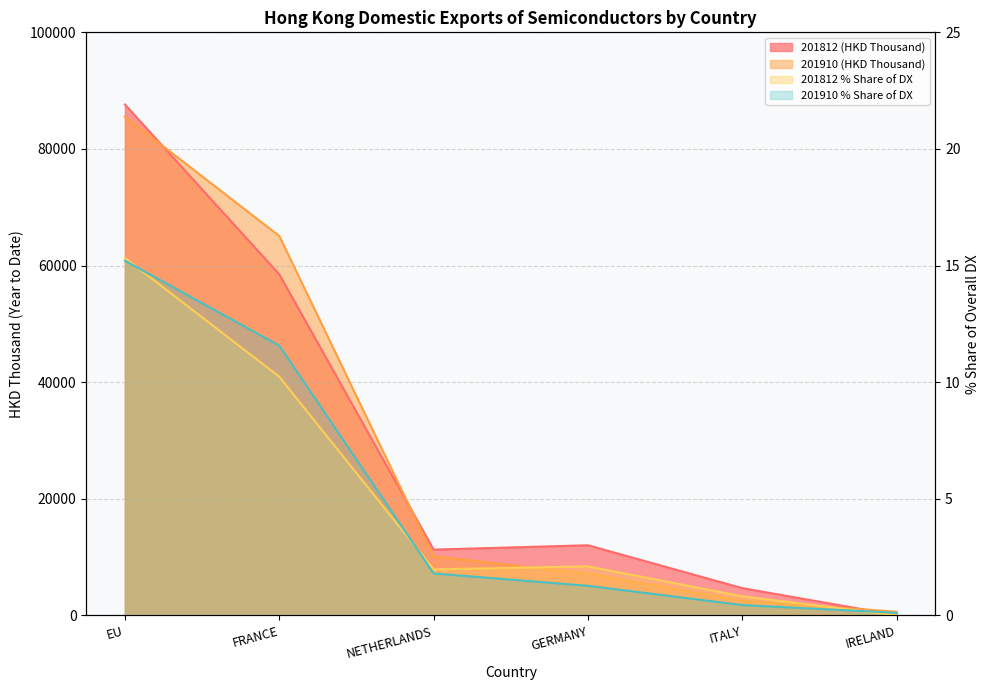

True or false: 201910_% Share and 201910 (HKD Thousand) cross at least once.

False